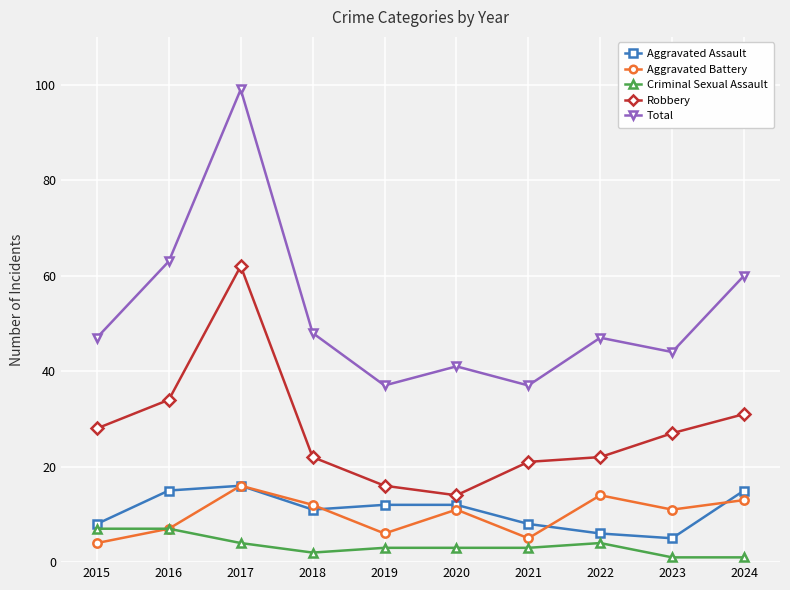

In Aggravated Battery, how many points are higher than both neighbors (excluding endpoints)?

3